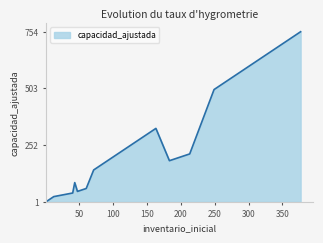

What is the greatest value displayed?

754